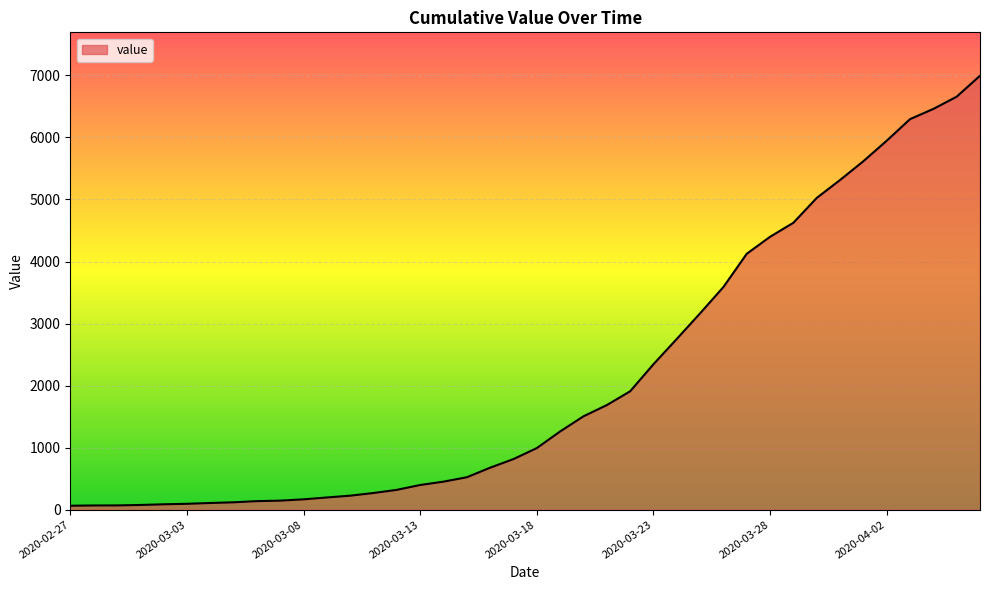

What is the difference between the maximum and minimum values?

6931